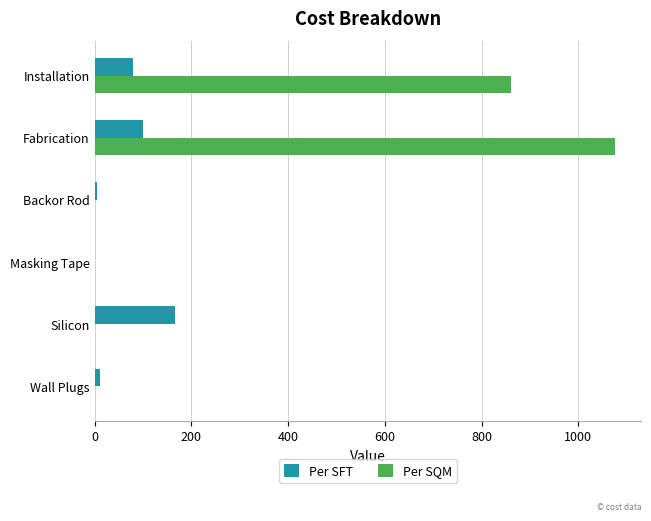

The value of Per SQM at Wall Plugs is 0.0. True or false?

True